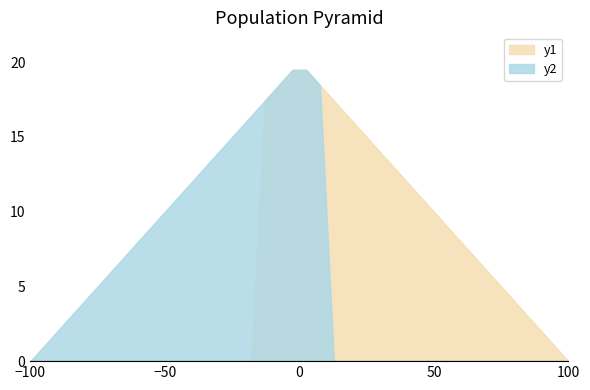

The y2 series shows -11.4 at −100. True or false?

False